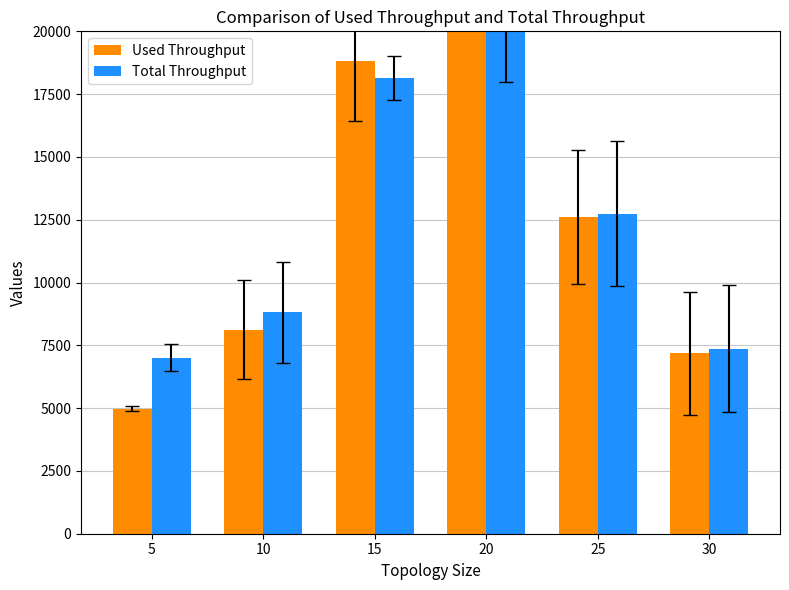

What is the value of the Total Throughput bar at the 4th from the left?

20408.5